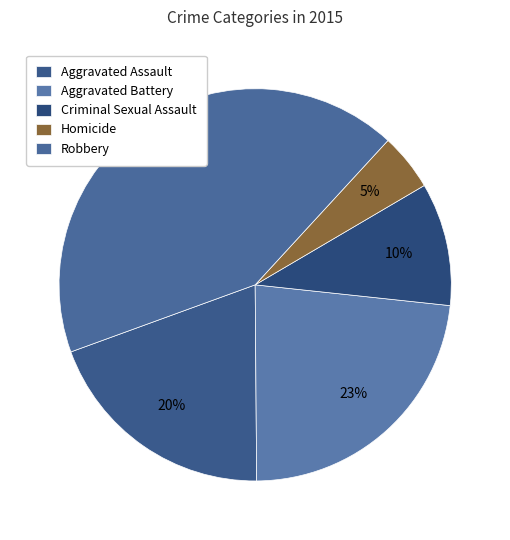

Between Criminal Sexual Assault and Aggravated Battery, which is larger?

Aggravated Battery